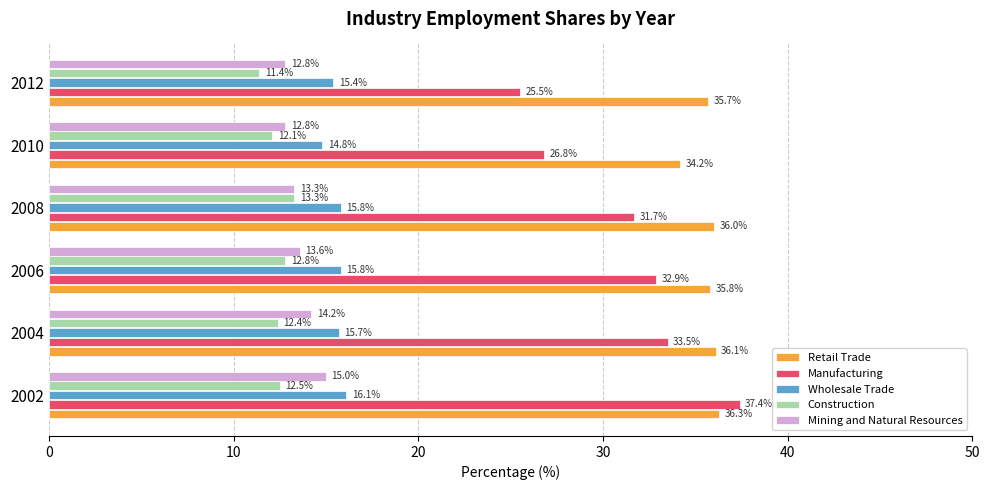

How many data points in Wholesale Trade are above 15?

5